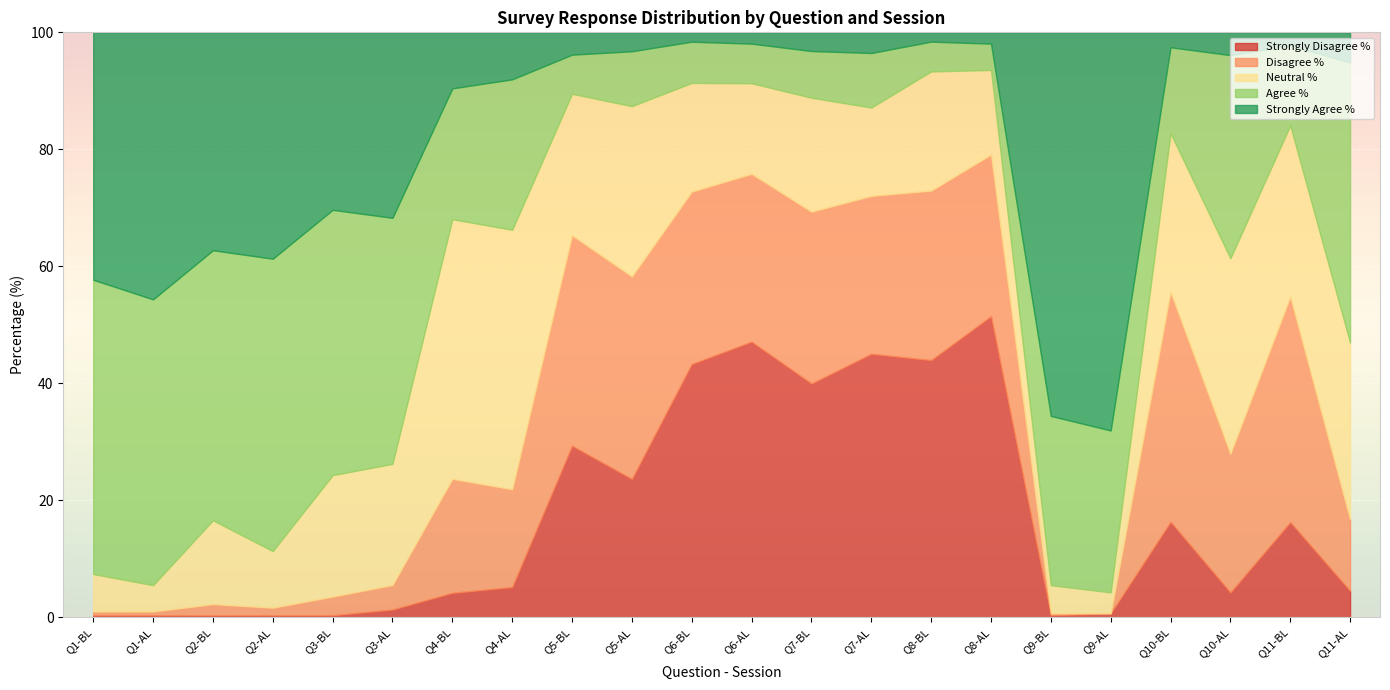

What is the difference between the maximum and minimum values in the Strongly Disagree % series?

51.1